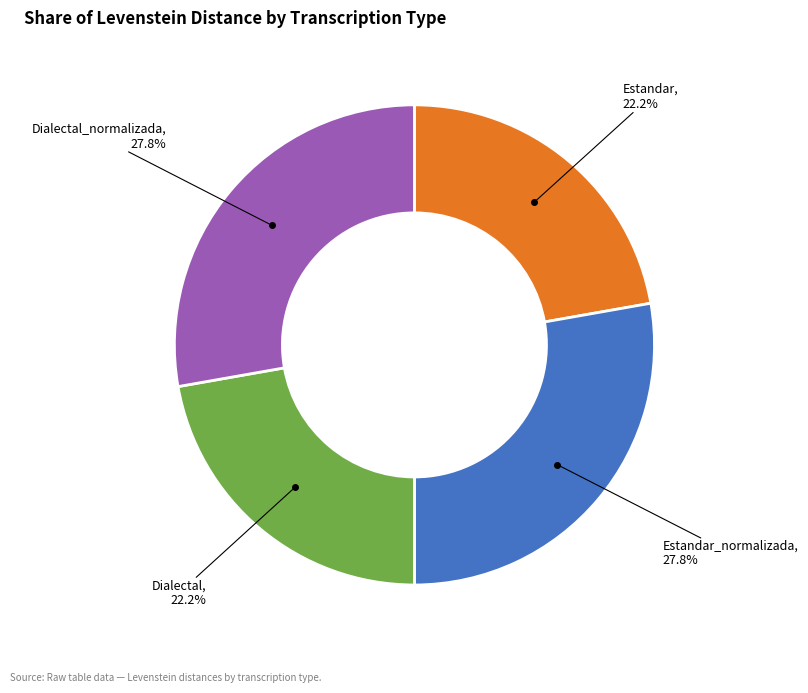

Does any single category account for the majority?

No